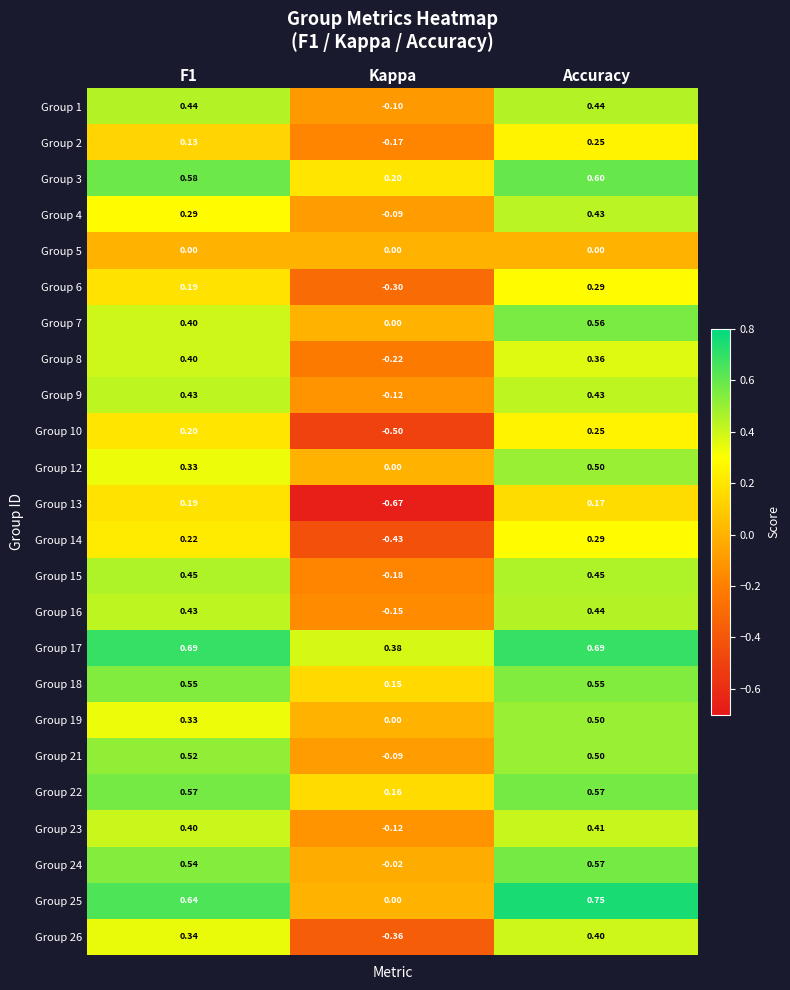

Is the value of Group 9 at Accuracy greater than the value of Group 14 at Accuracy?

Yes